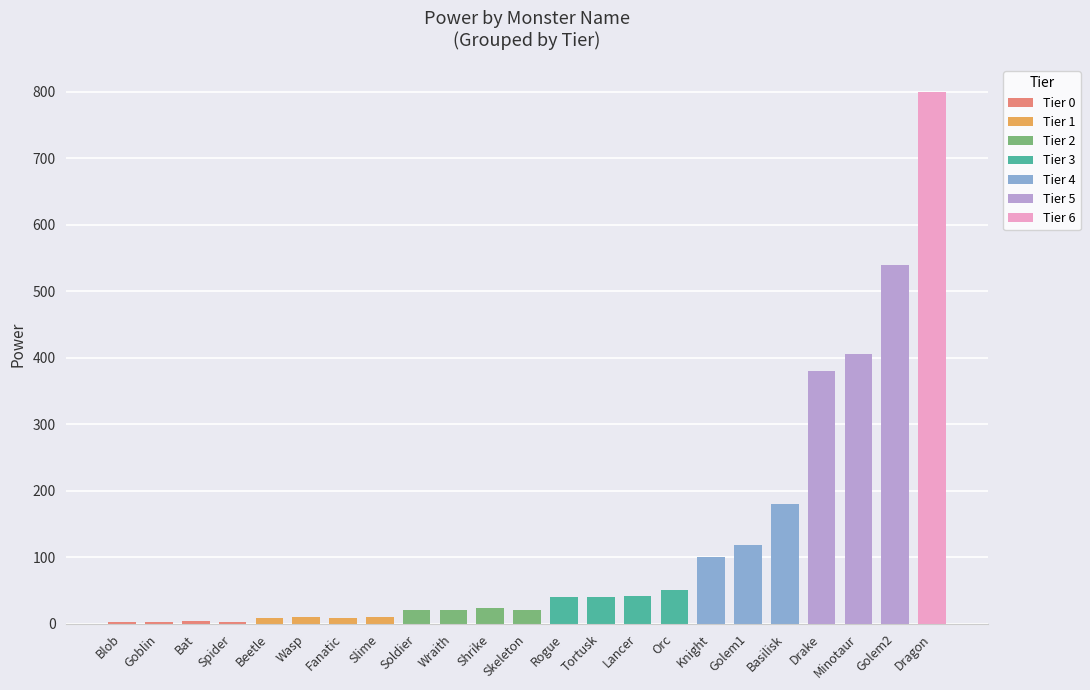

What is the ratio of the value at Soldier to the value at Orc?

0.4